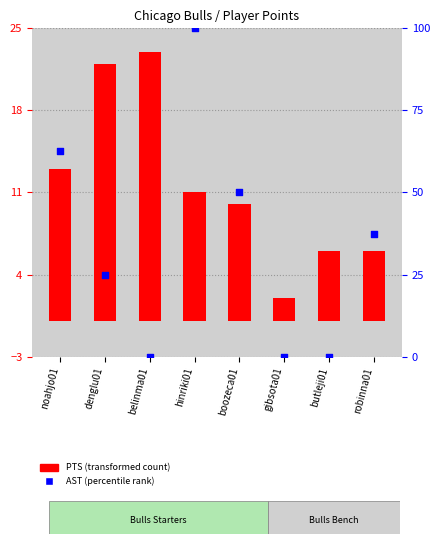

Which series reaches the minimum Y coordinate?

AST (percentile)